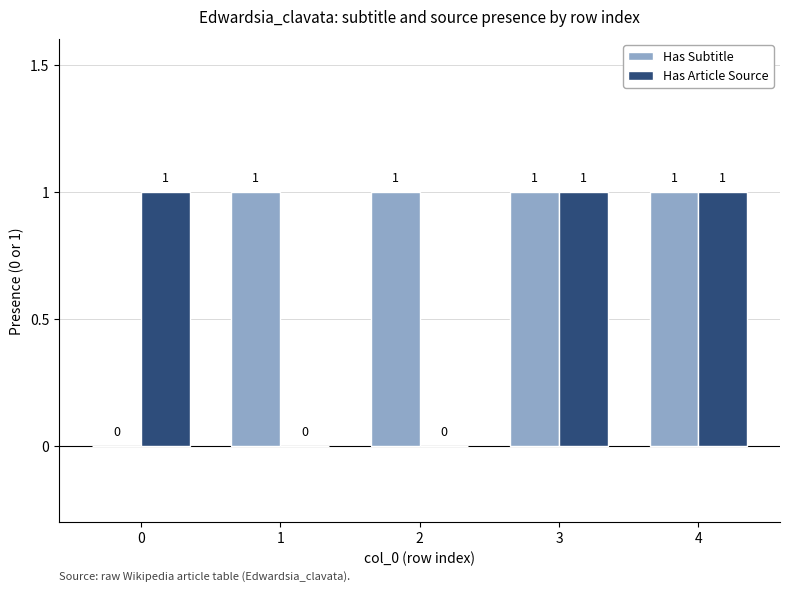

The value of Has Subtitle at 3 is 1. True or false?

True